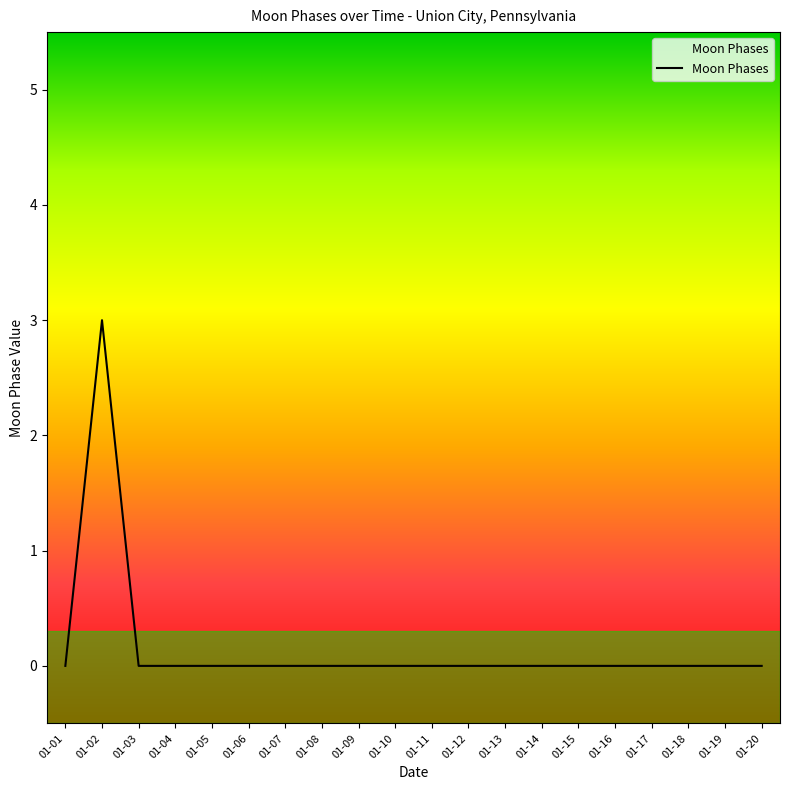

What is the change in value from 01-02 to 01-20?

-3